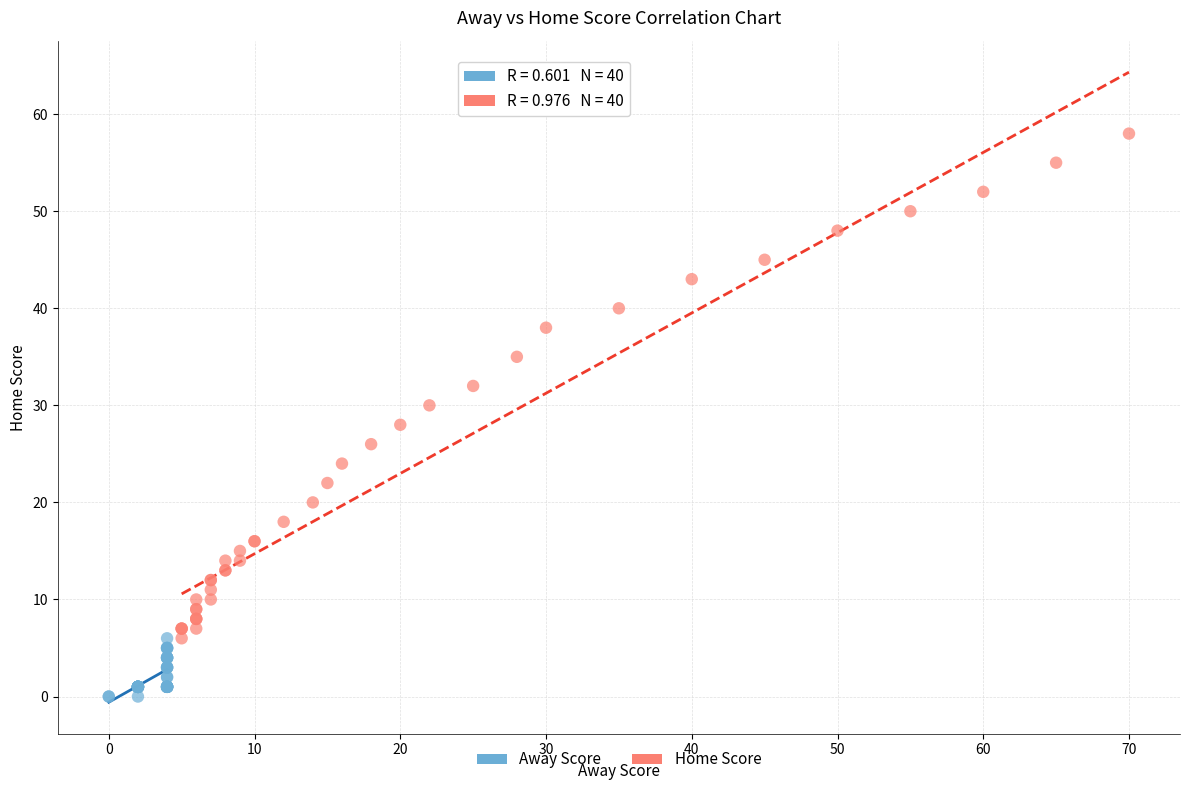

Which series reaches the maximum Y coordinate?

Home Score